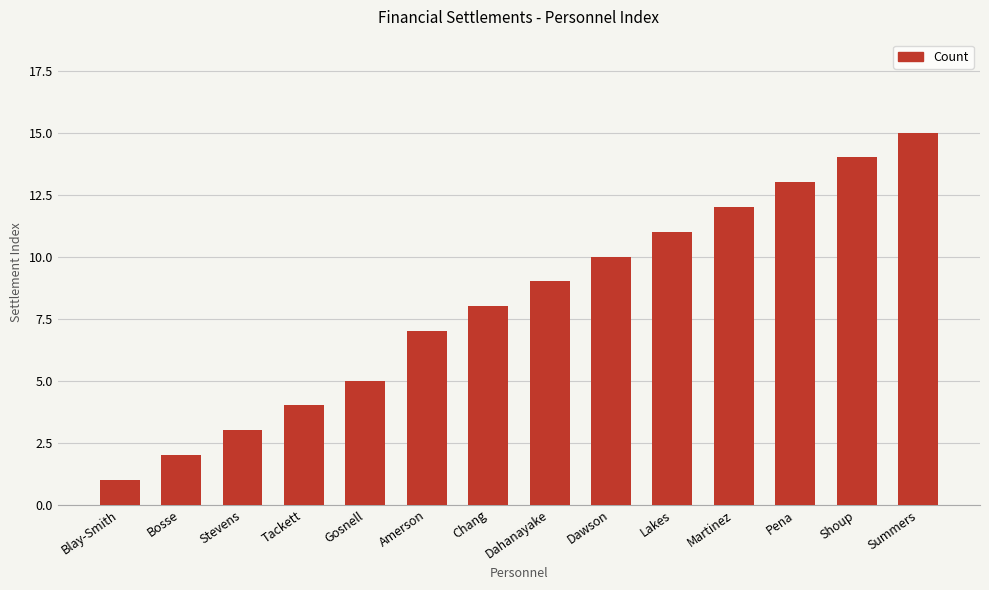

Is it true that the value at Stevens is 3?

True